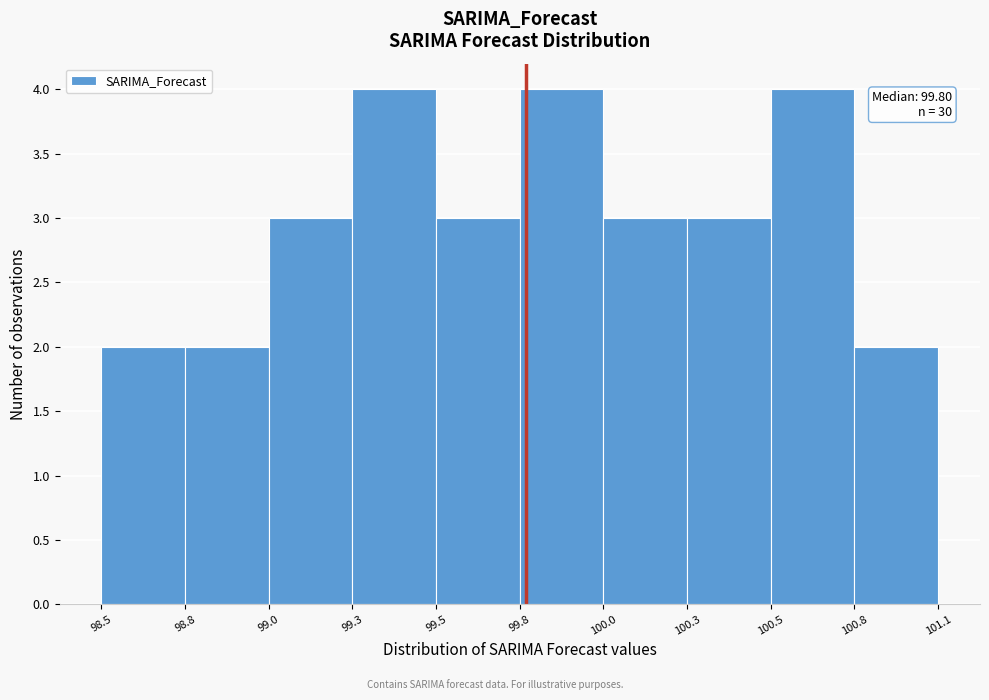

Reading right to left, transcribe all the data shown in this chart.

2	4	3	3	4	3	4	3	2	2